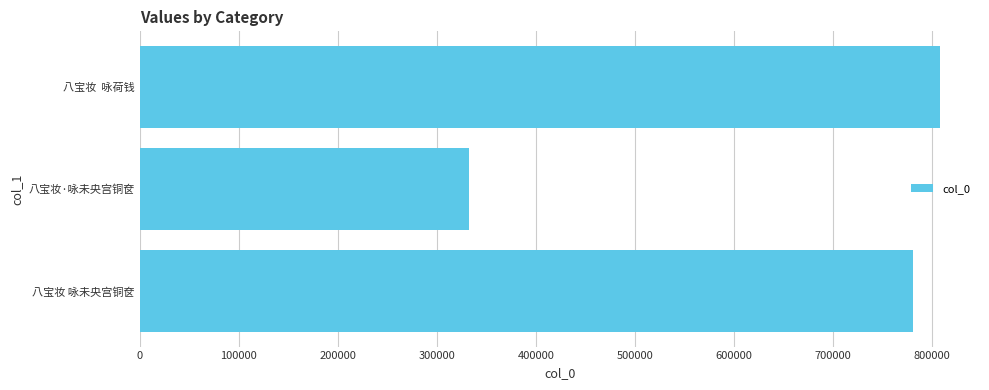

Reading bottom to top, list all the values displayed in this chart.

八宝妆 咏未央宫铜奁=780069	八宝妆·咏未央宫铜奁=332171	八宝妆  咏荷钱=807723